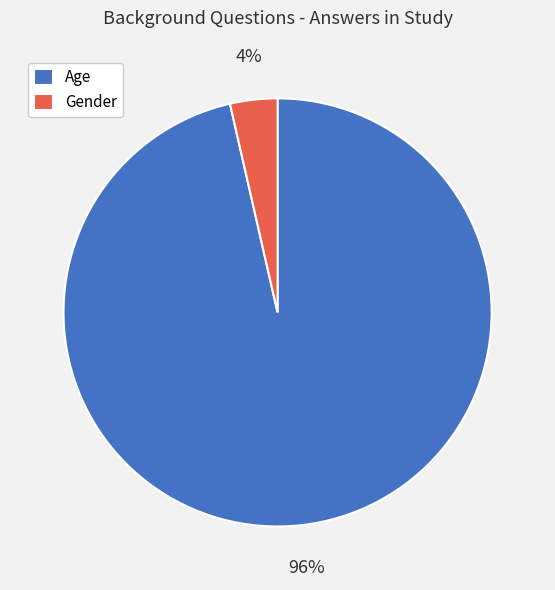

Count the number of slices in the pie.

2